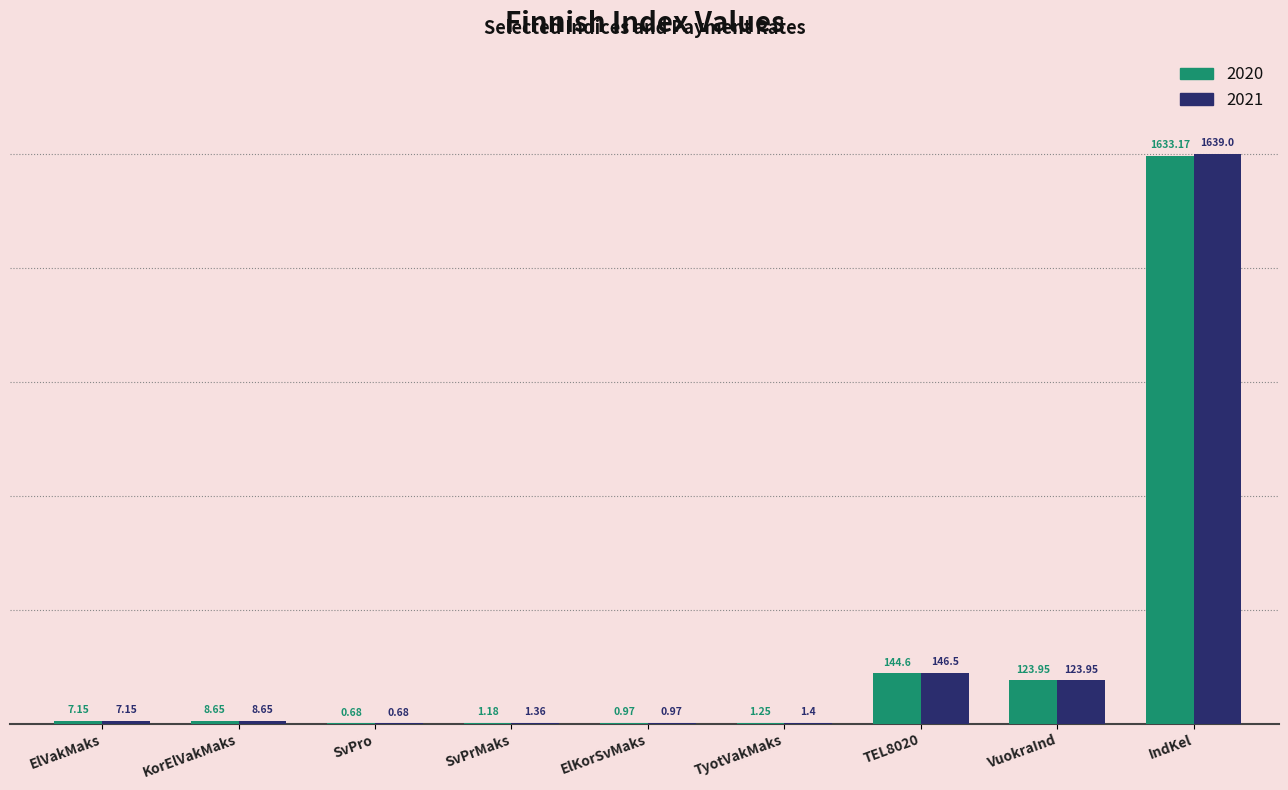

What is the sum of the 2021 values at ElKorSvMaks and TEL8020?

147.5